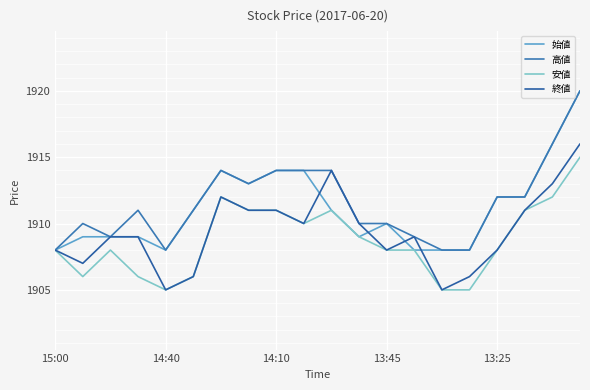

How many lines are shown in the chart?

4